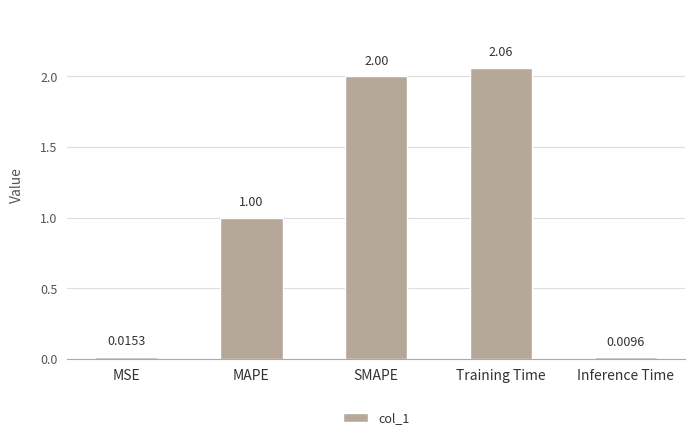

What is the change in value from MSE to SMAPE?

+2.0